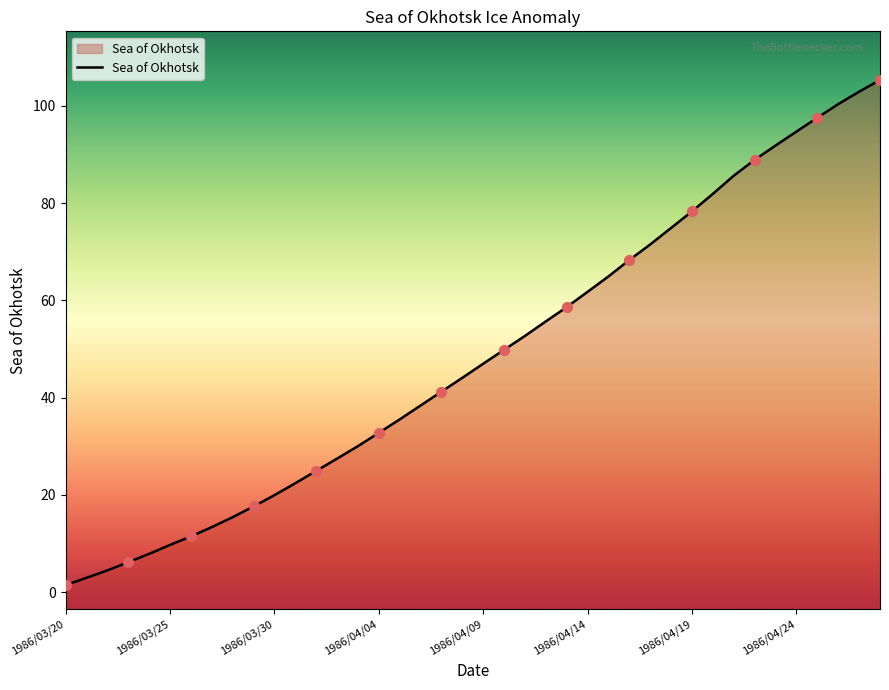

Which has a higher value, 35 or 13?

35